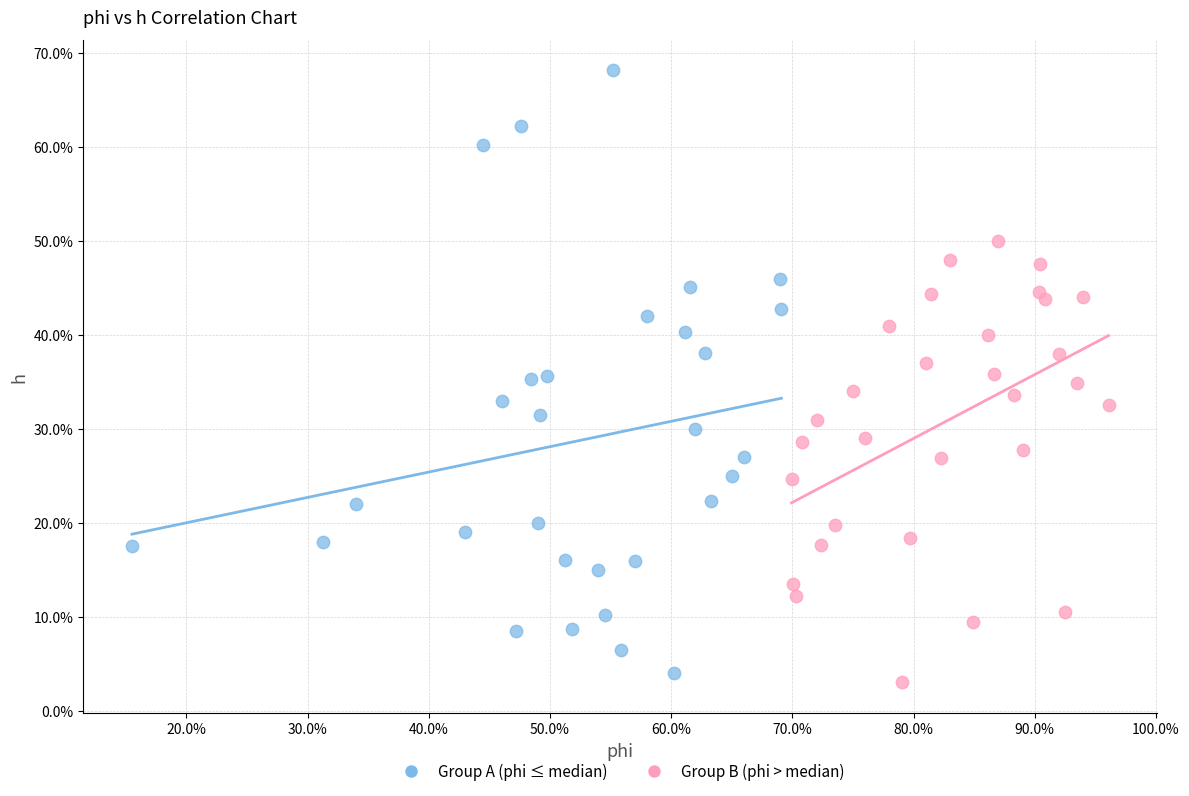

Which series contains the highest Y value?

Group A (phi ≤ median)